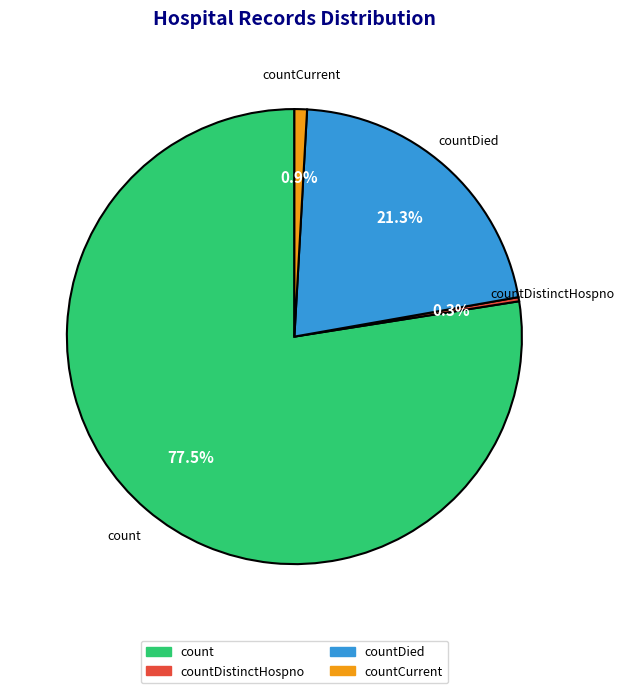

Is there any slice that represents more than half of the pie?

Yes